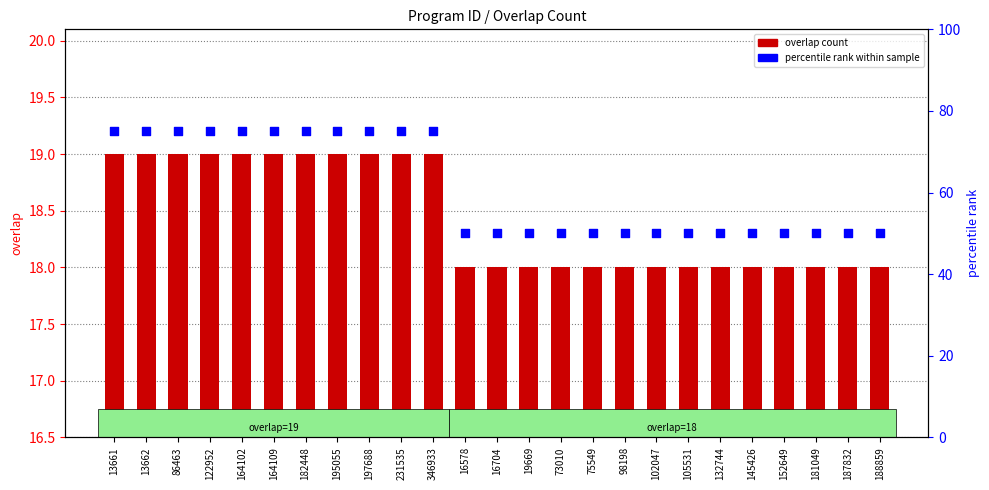

At how many categories does at least one series exceed 35?

25